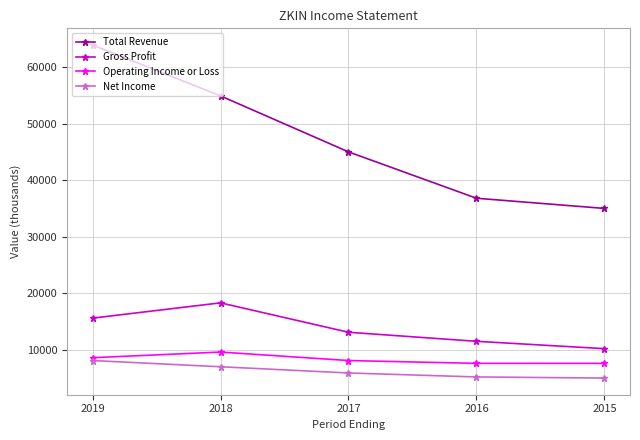

What are all the series names shown in the legend?

Total Revenue, Gross Profit, Operating Income or Loss, Net Income